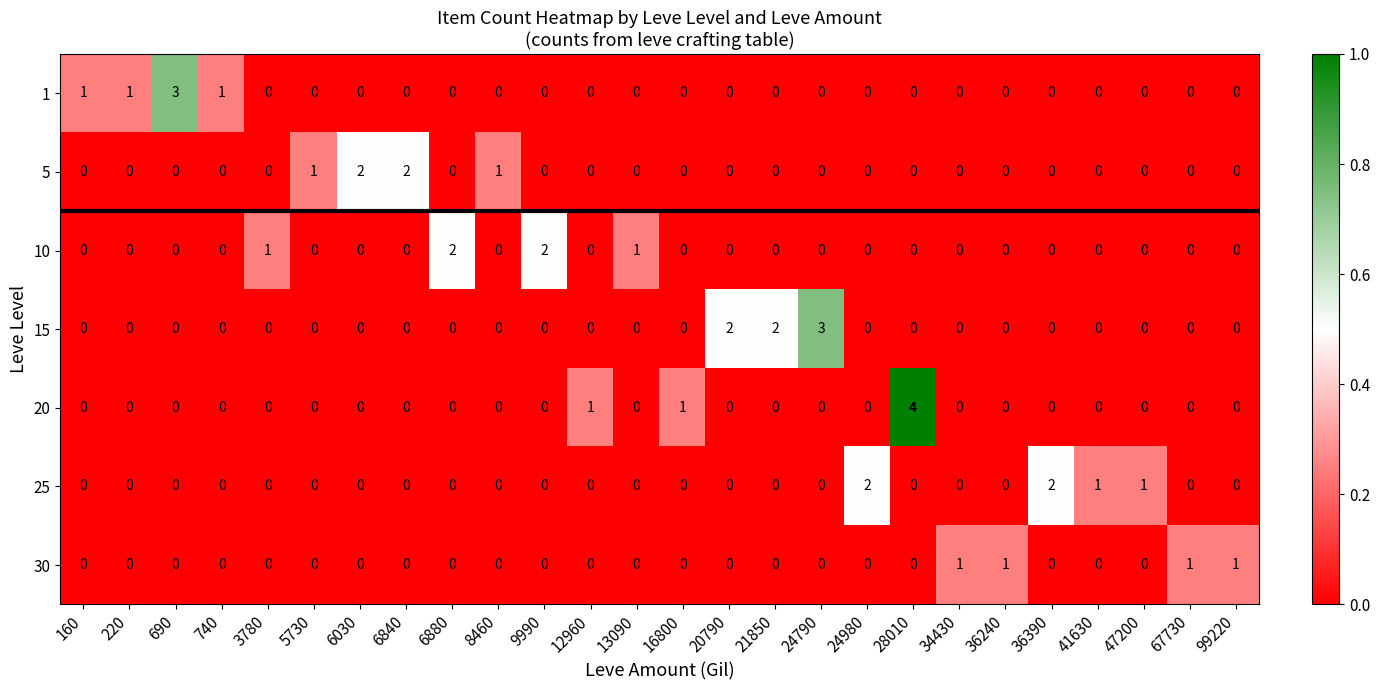

At which category does the chart reach its peak across all series?

28010